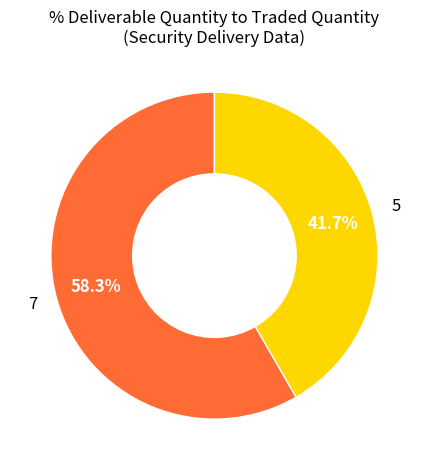

Is there a majority slice in this chart?

Yes